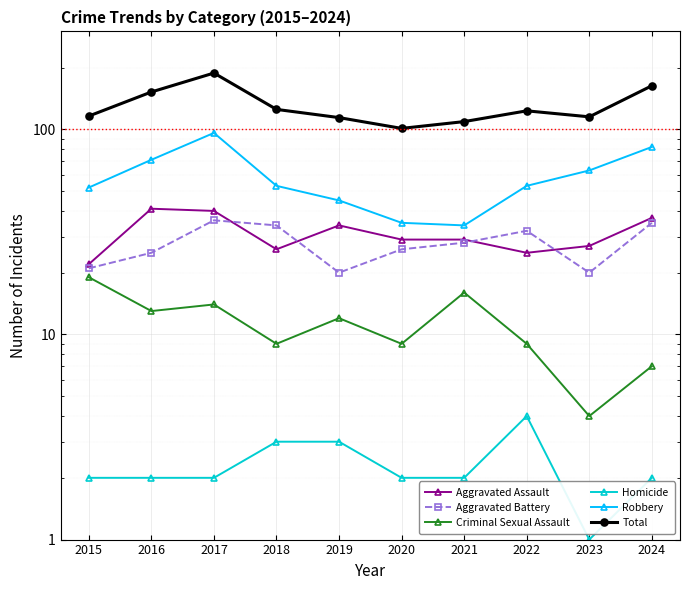

Reading right to left, transcribe all the data shown in this chart.

Aggravated Assault: 37	27	25	29	29	34	26	40	41	22
Aggravated Battery: 35	20	32	28	26	20	34	36	25	21
Criminal Sexual Assault: 7	4	9	16	9	12	9	14	13	19
Homicide: 2	1	4	2	2	3	3	2	2	2
Robbery: 82	63	53	34	35	45	53	96	71	52
Total: 163	115	123	109	101	114	125	188	152	116